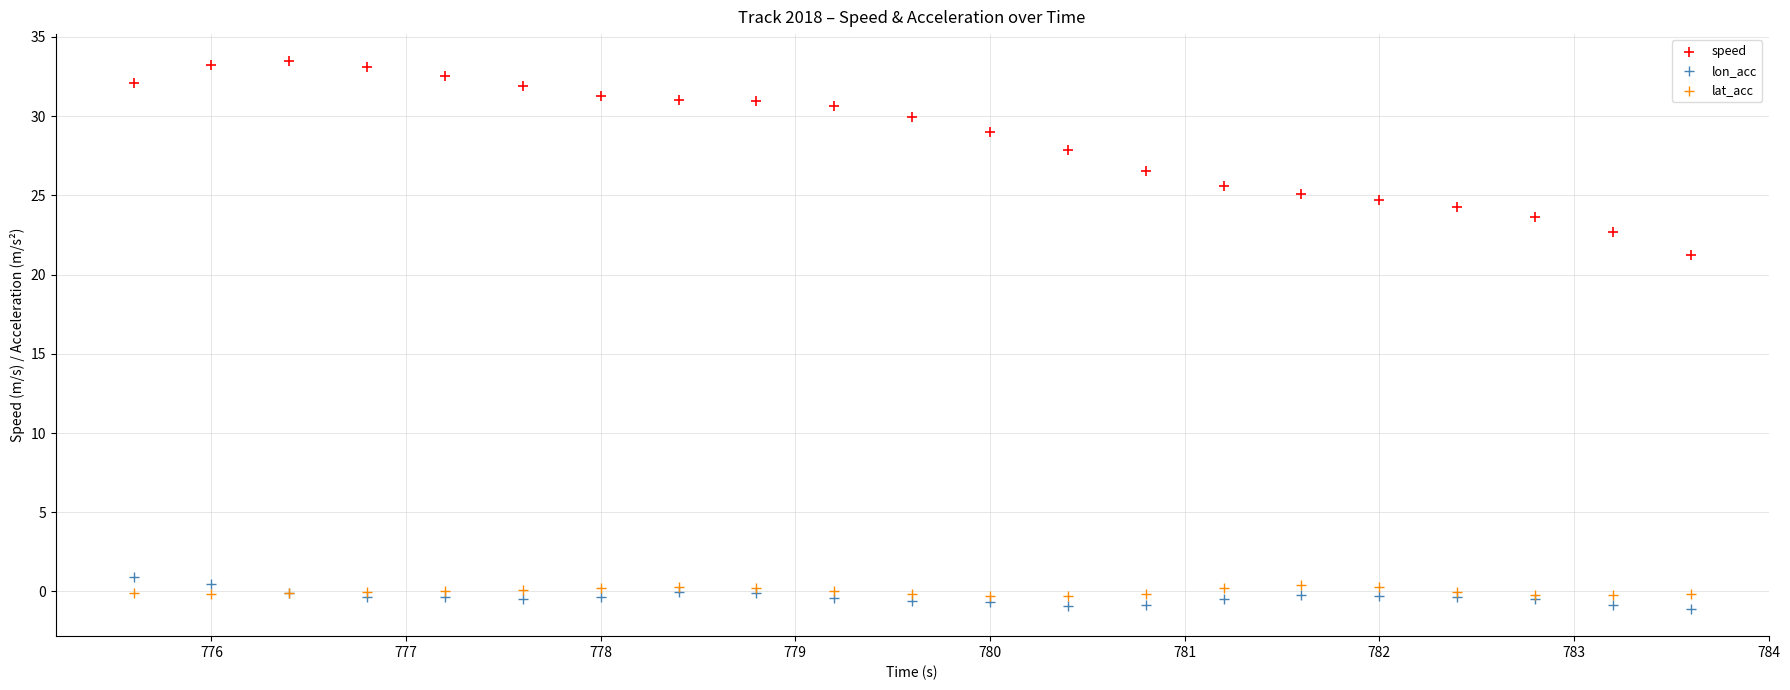

Which series contains the highest Y value?

speed